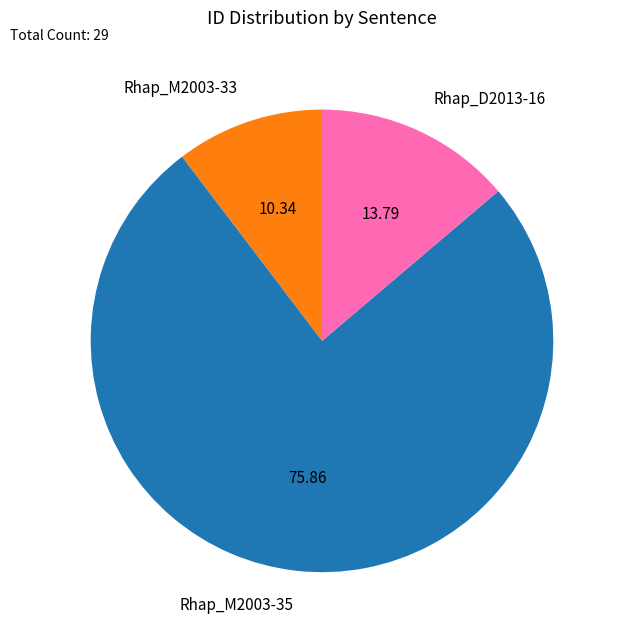

True or false: Rhap_D2013-16 accounts for 14% of the total.

True